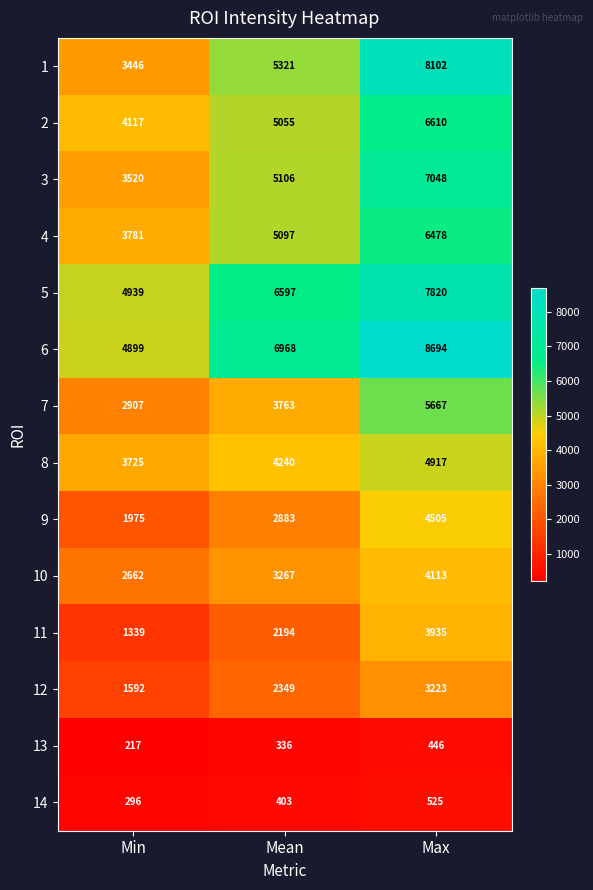

Which category has the highest value across all series?

Max